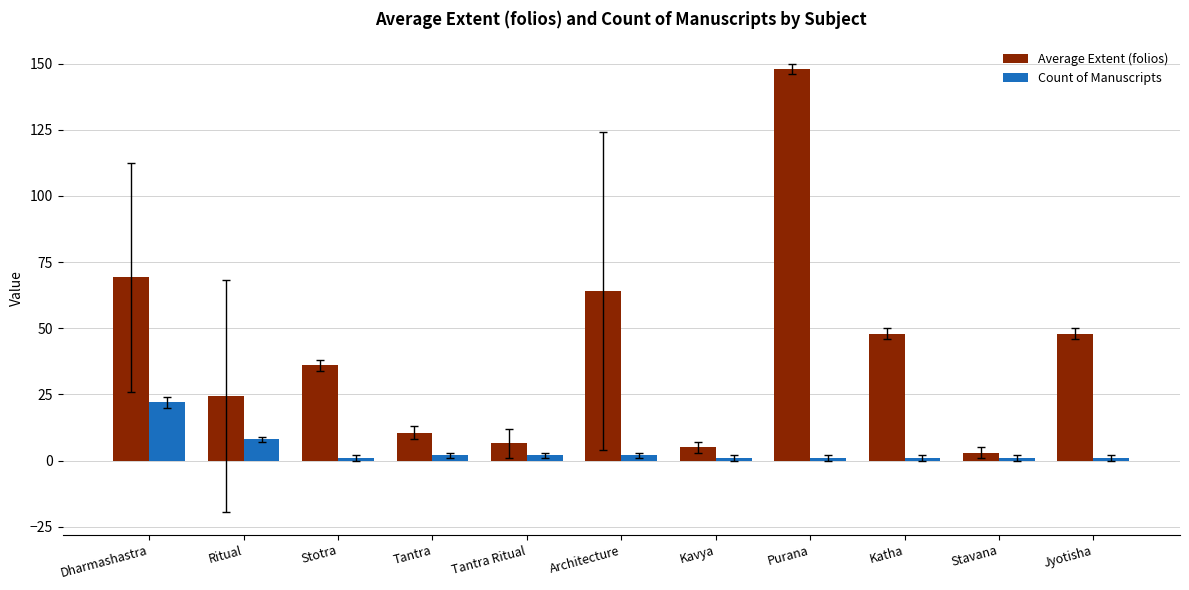

Rank the series by their maximum value, from highest to lowest.

Average Extent (folios), Count of Manuscripts